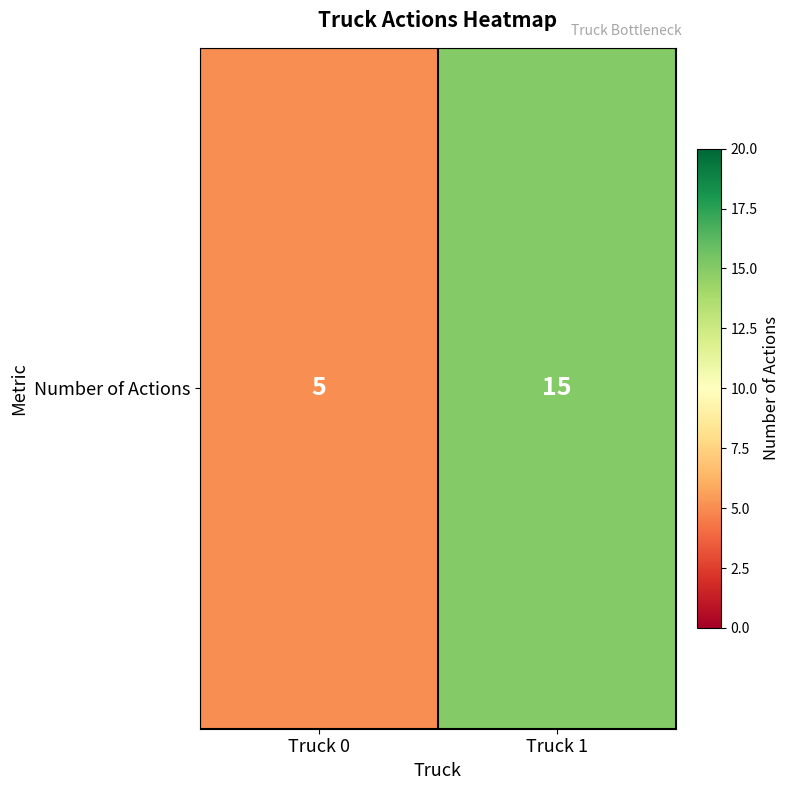

Rank the categories by value from lowest to highest.

Truck 0, Truck 1